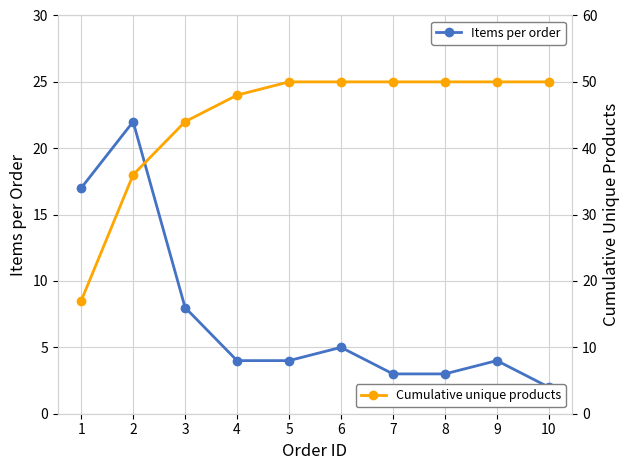

What is the total value across all series at 8?

53